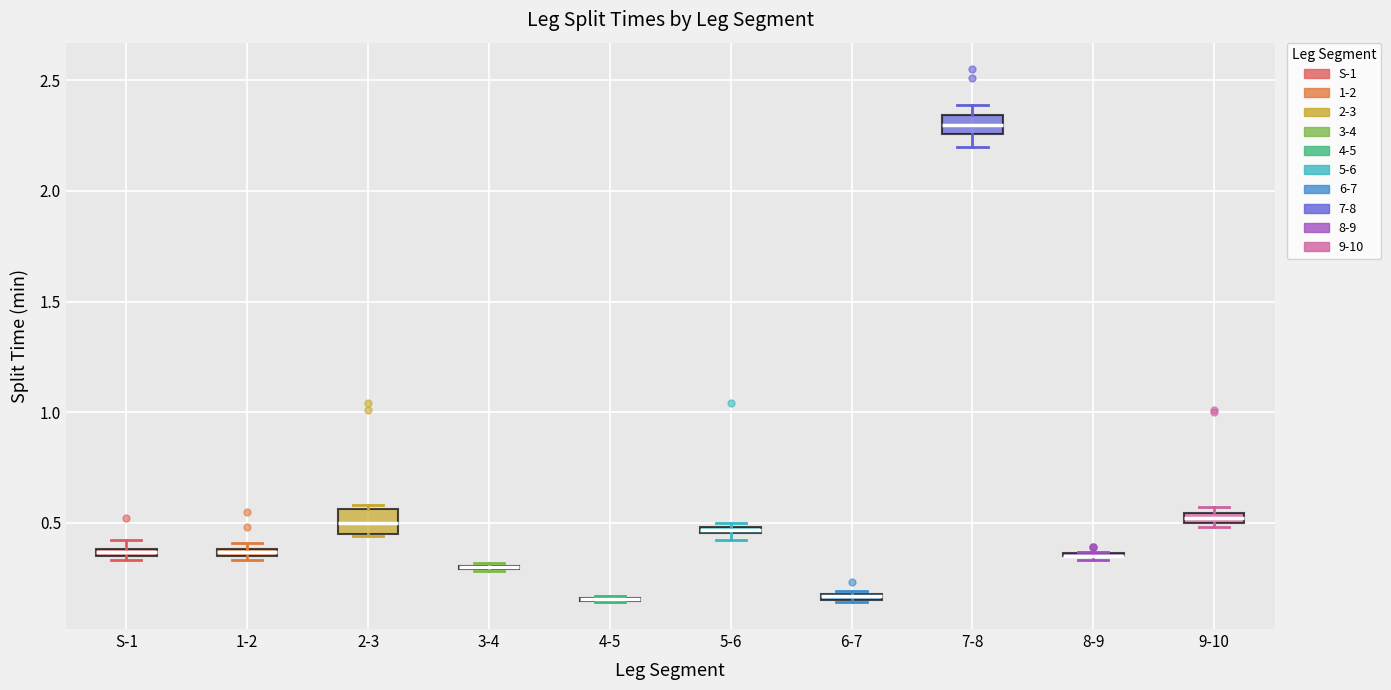

Where is the upper edge of the box for S-1 on the y-axis? The values are not printed on the chart, so give them approximately, as read against the axis.

0.40